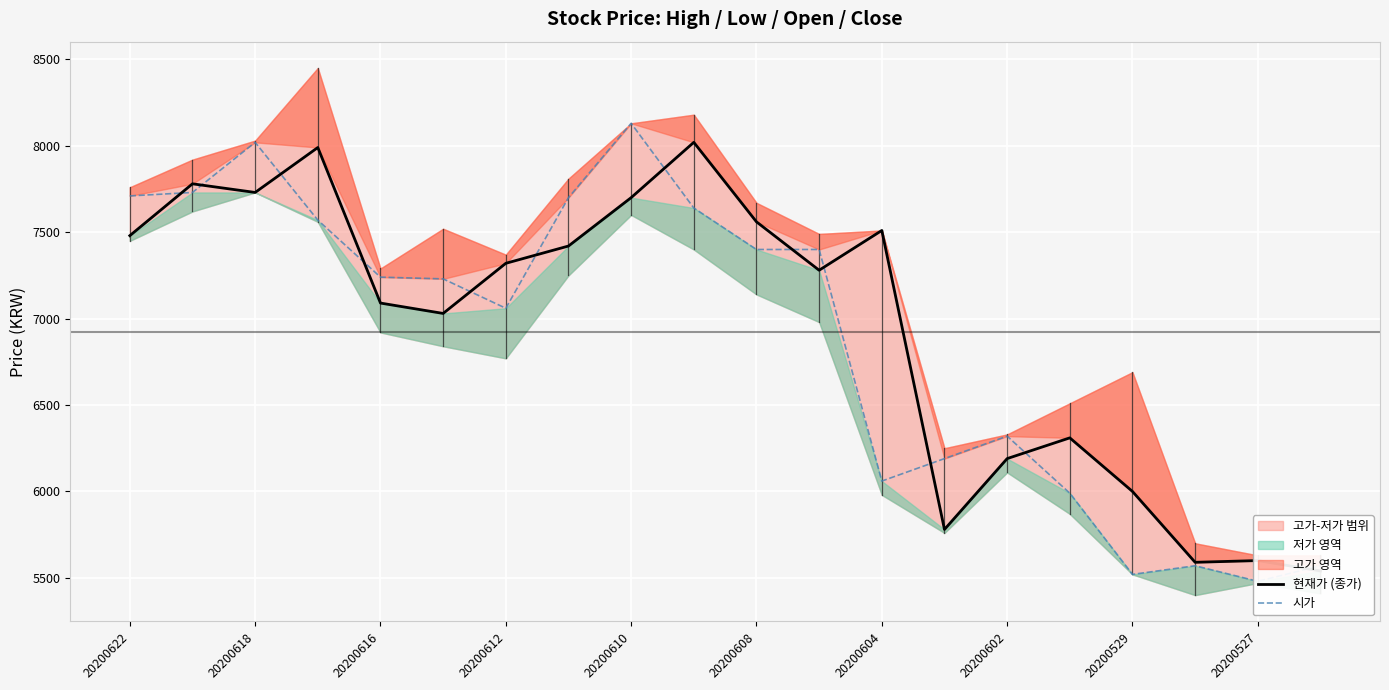

True or false: 시가 has more than 0 points higher than both neighbors.

True